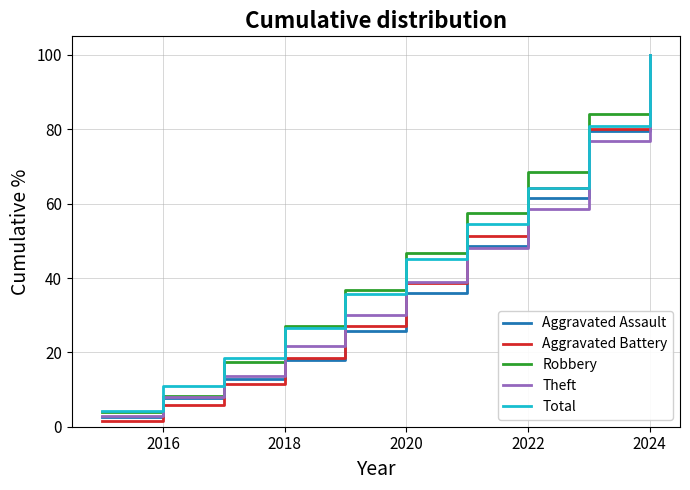

Which series has the largest range (max minus min)?

Aggravated Battery